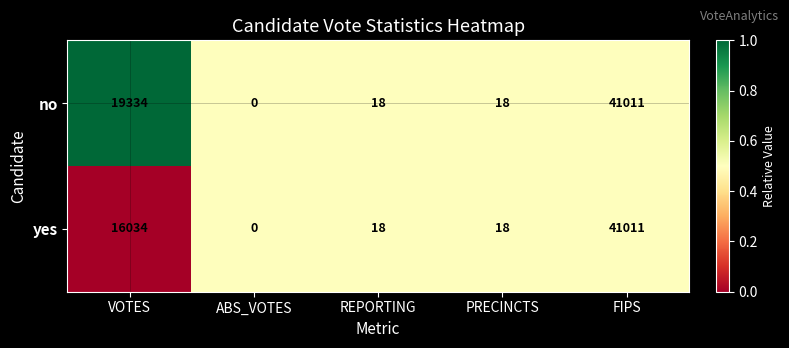

Between VOTES and PRECINCTS, which series saw the biggest shift?

no